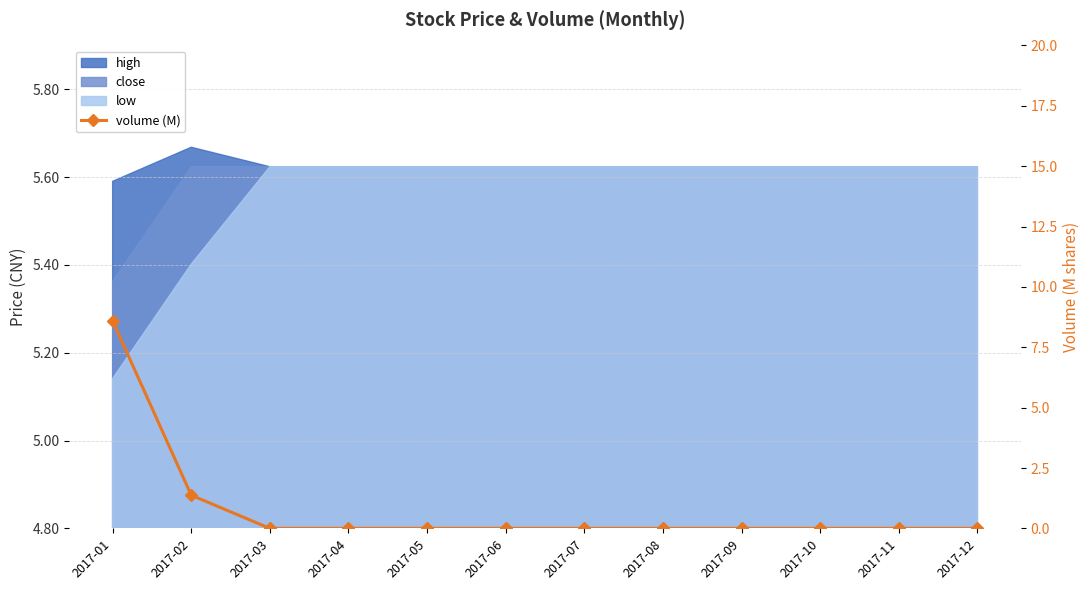

Reading left to right, transcribe all the data shown in this chart.

8.6	1.4	0.0	0.0	0.0	0.0	0.0	0.0	0.0	0.0	0.0	0.0